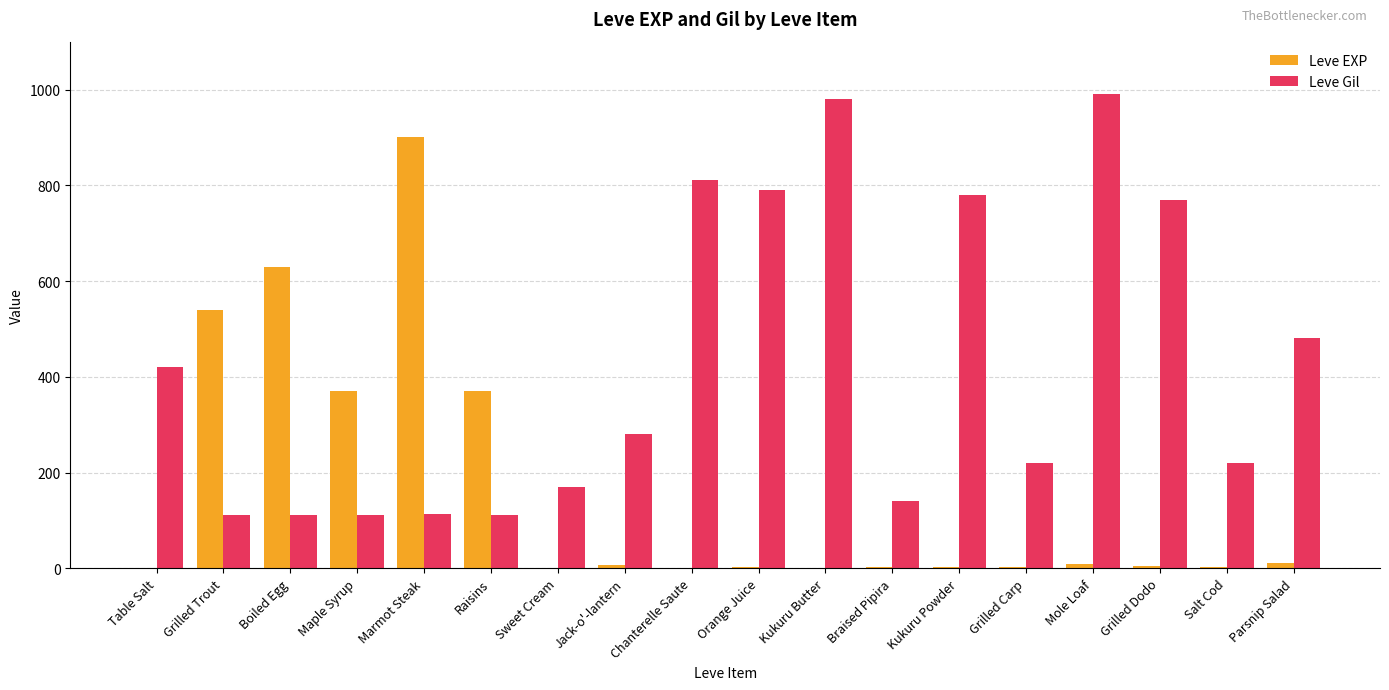

What is the greatest value displayed?

990